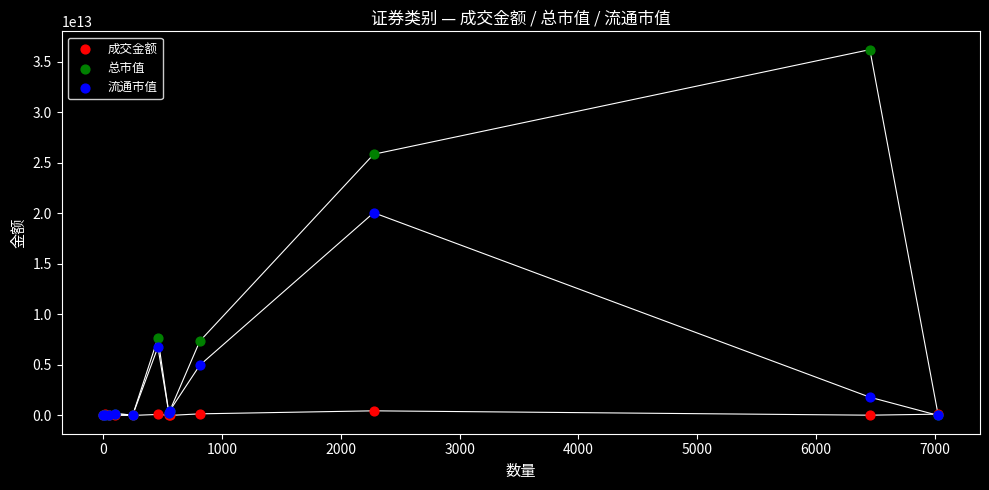

Across all series, what Y value is closest to 18107642395755?

20067399985693.4